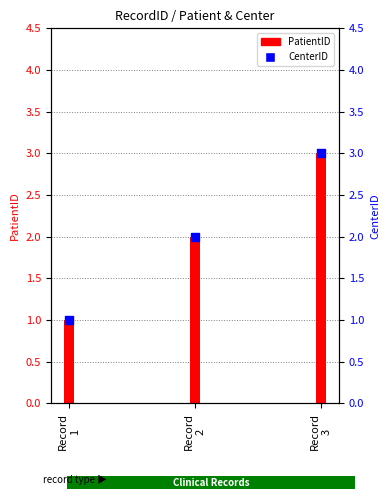

Which has a higher value, Record
1 or Record
3?

Record
3